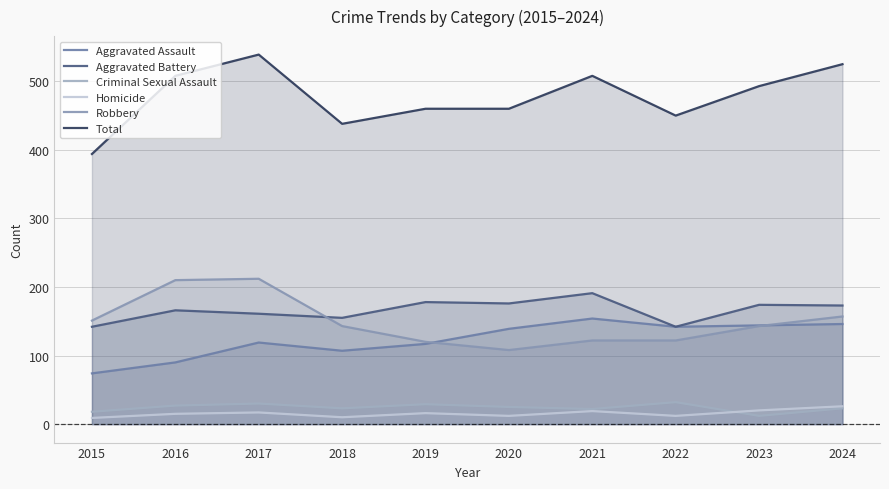

Between 2019 and 2022, which series saw the biggest shift?

Aggravated Battery